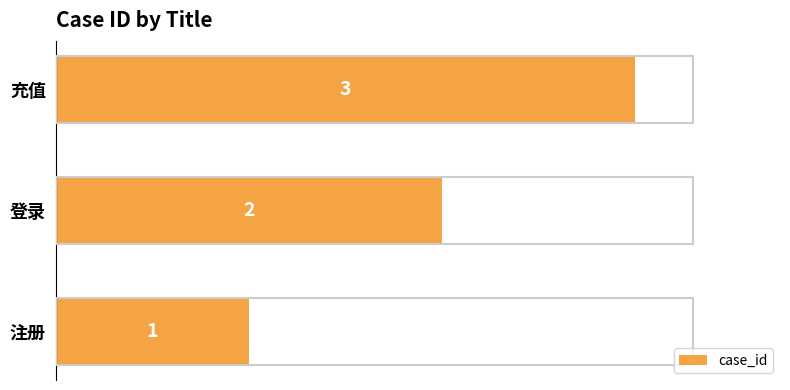

Count the values in the range 1 to 3.

3